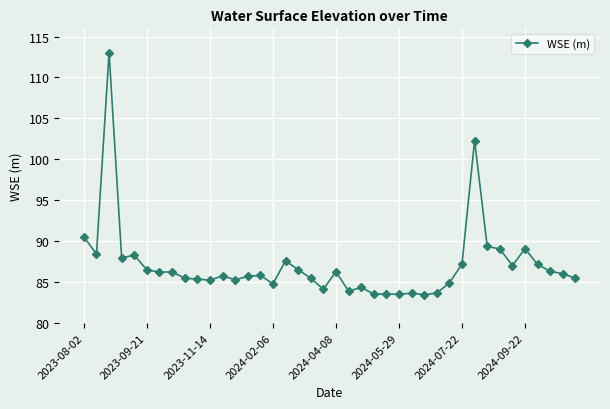

True or false: there are more than 1 points higher than both neighbors.

True